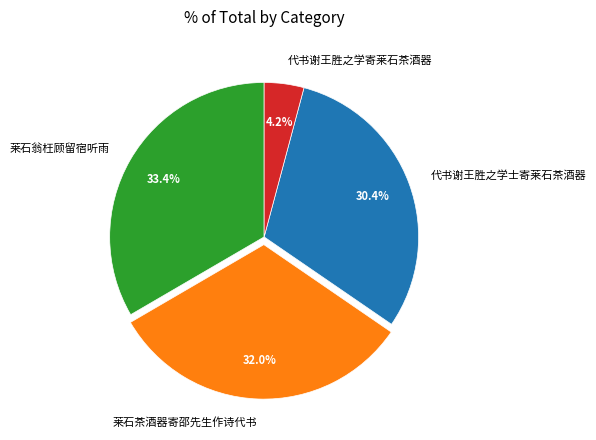

To the nearest percent, what percentage of the pie is 莱石茶酒器寄邵先生作诗代书?

32%